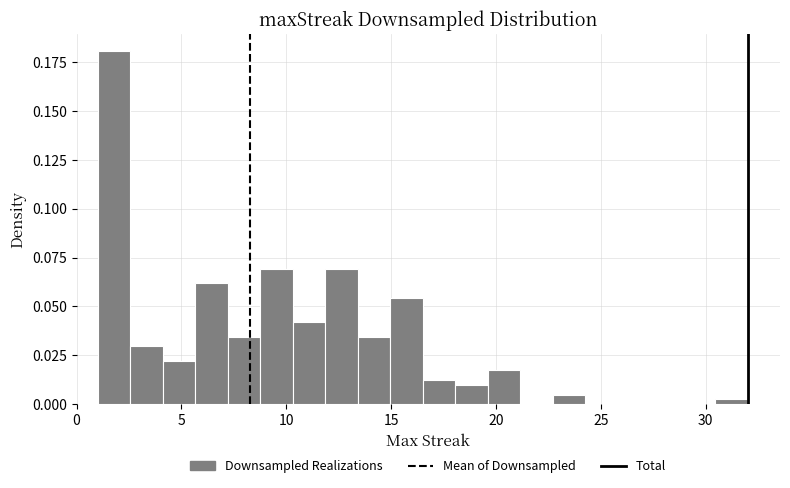

Around what value on the x-axis is the tallest bar? Give the approximate position of its centre, as read against the axis.

2.0